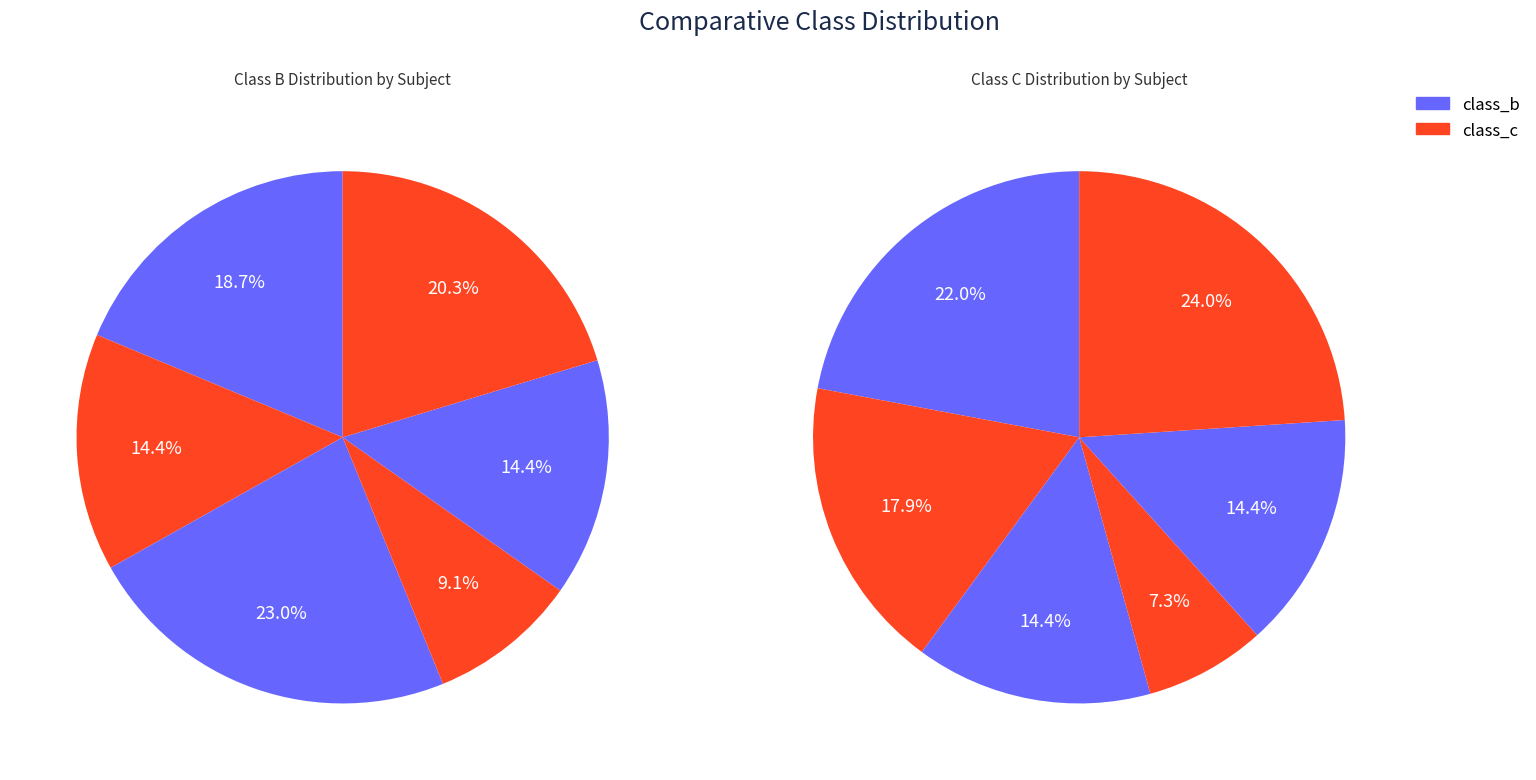

How many slices are in this pie chart?

6